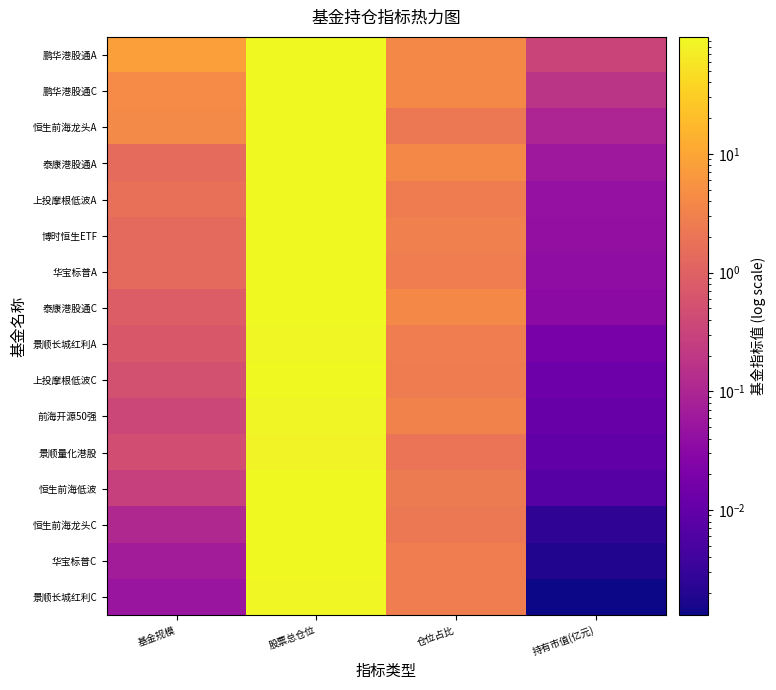

Rank the series by their maximum value, from lowest to highest.

景顺量化港股, 前海开源50强, 景顺长城红利A, 景顺长城红利C, 上投摩根低波A, 上投摩根低波C, 恒生前海龙头A, 恒生前海龙头C, 恒生前海低波, 泰康港股通A, 泰康港股通C, 华宝标普A, 华宝标普C, 鹏华港股通A, 鹏华港股通C, 博时恒生ETF